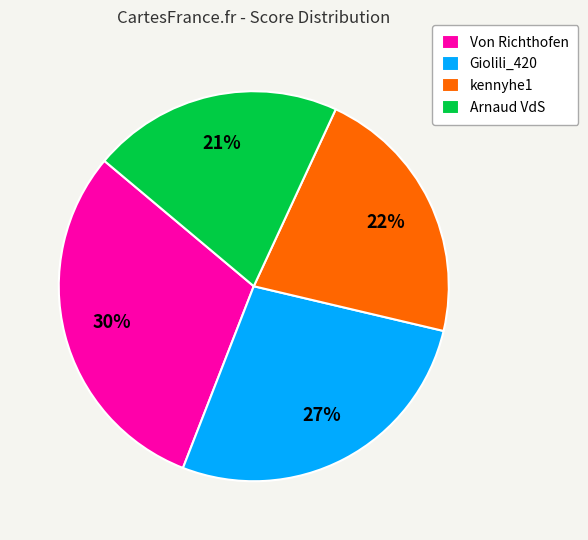

What percentage is the kennyhe1 slice, to the nearest percent?

22%